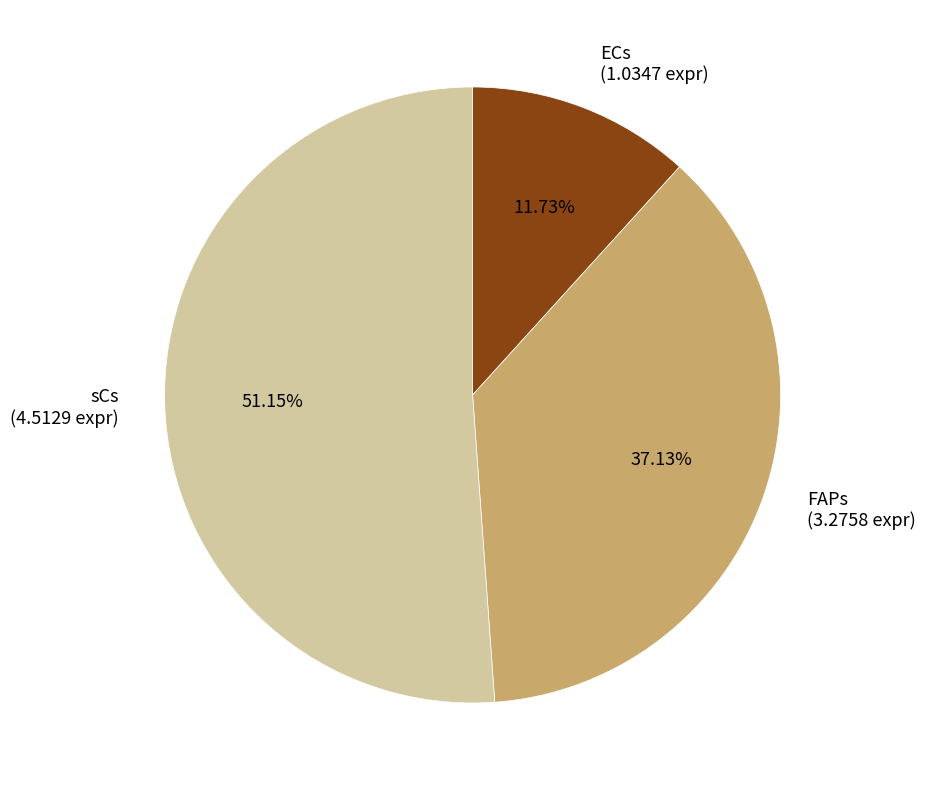

Which slice represents more than half of the pie?

sCs